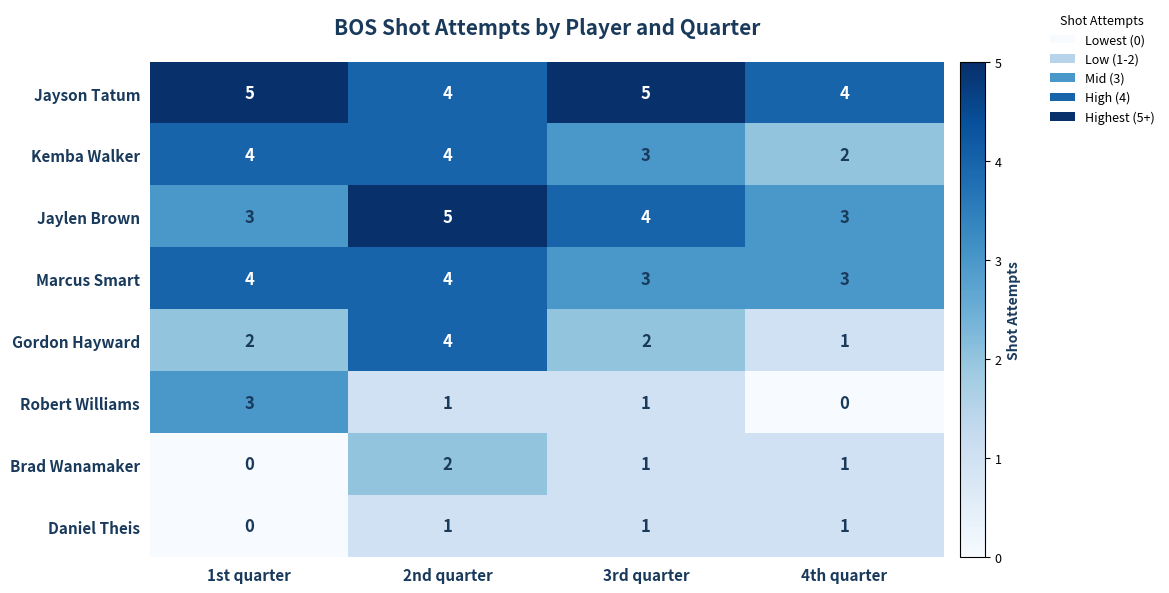

How many Gordon Hayward values are between 2 and 4?

3